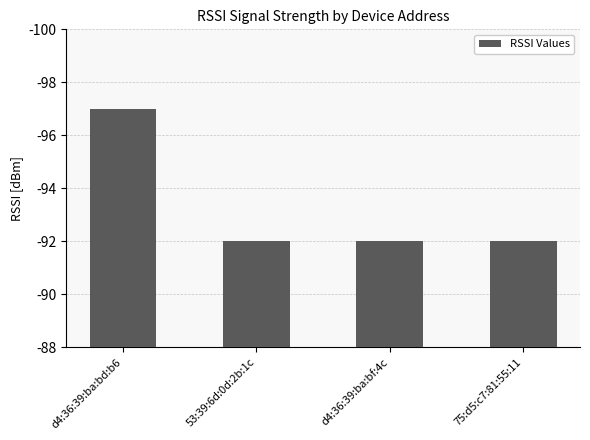

Is it true that the value at 75:d5:c7:81:55:11 is 39?

False